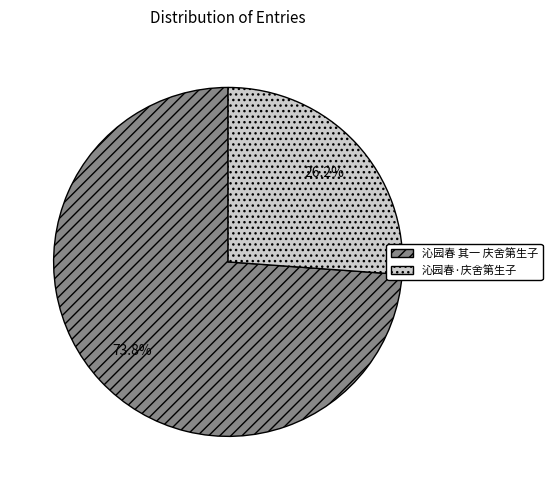

Which slice is the largest?

沁园春 其一 庆舍第生子